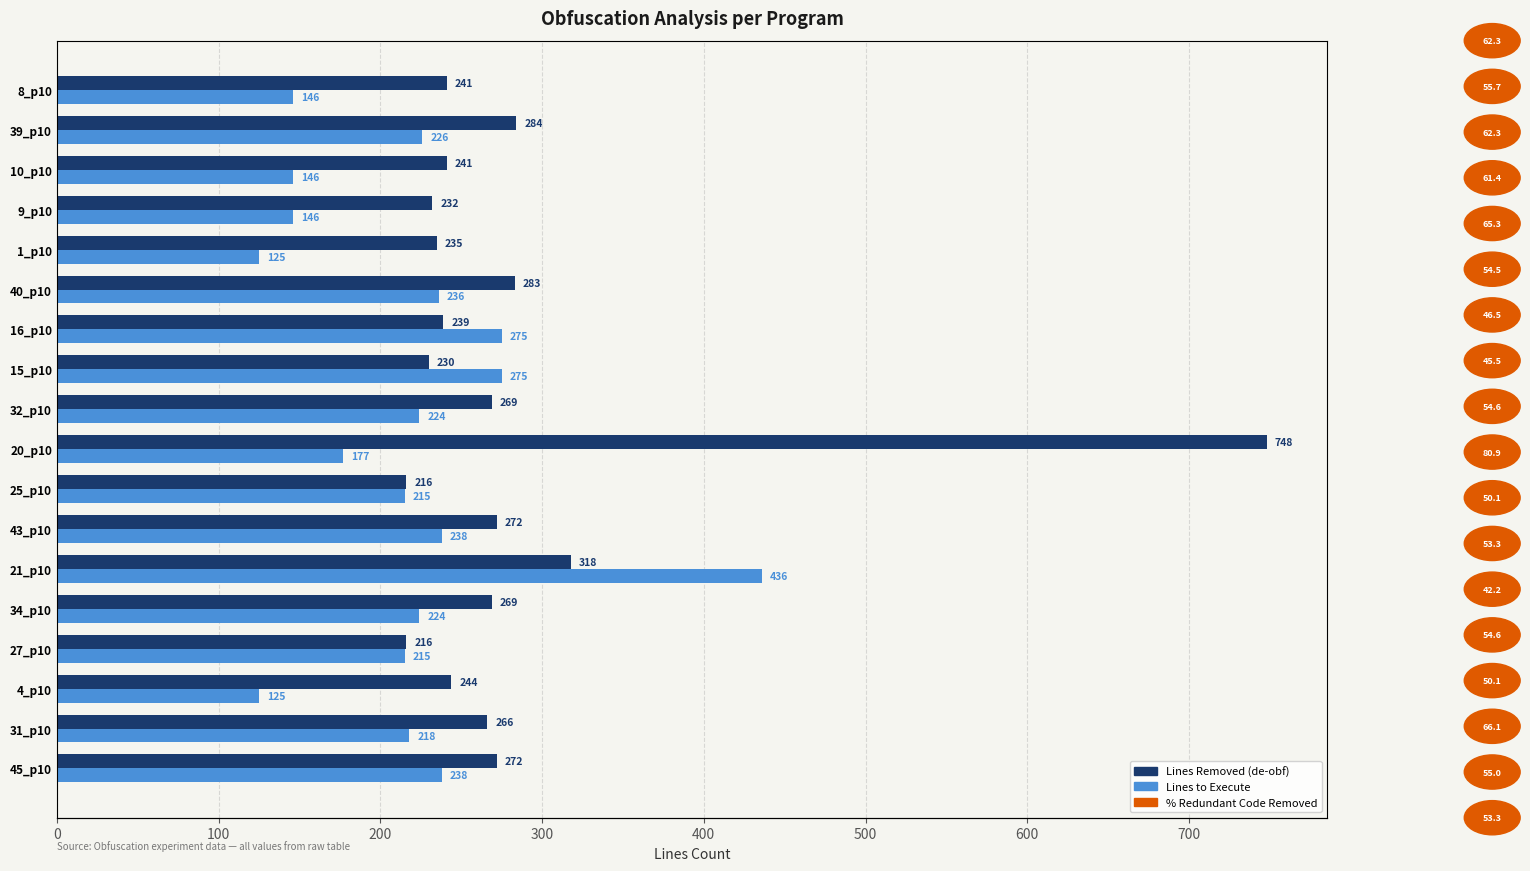

Rank the series at 25_p10 from lowest to highest value.

Lines to Execute, Lines Removed (de-obf)